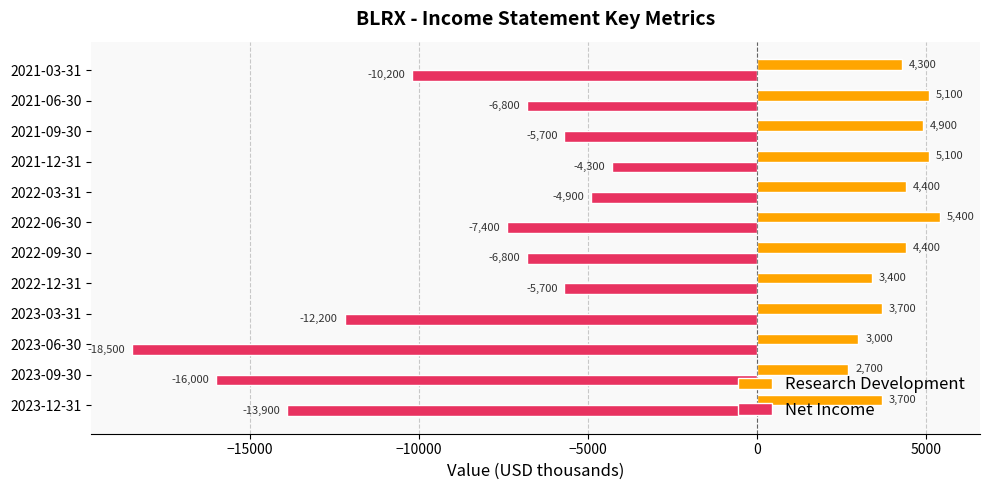

True or false: Net Income has a value of -1667 at 2021-12-31.

False